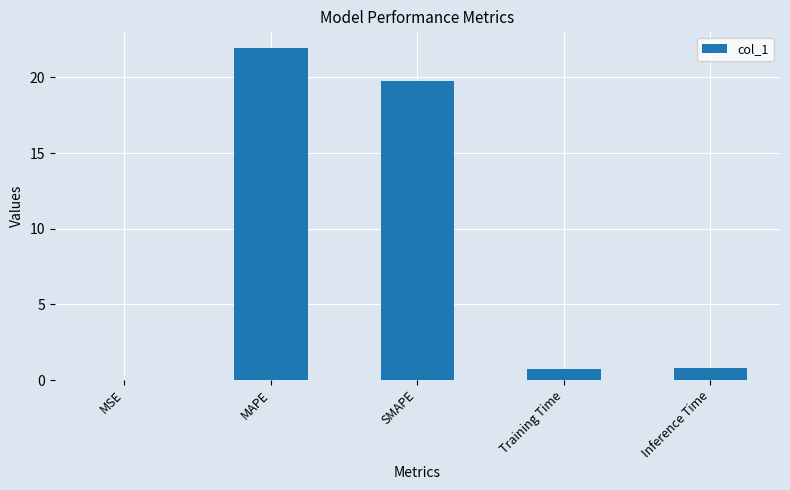

What is the approximate value at Training Time?

0.7